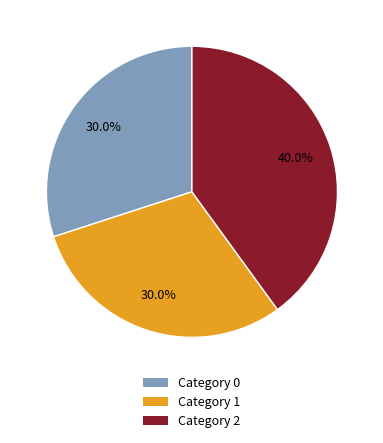

Does any single category account for the majority?

No